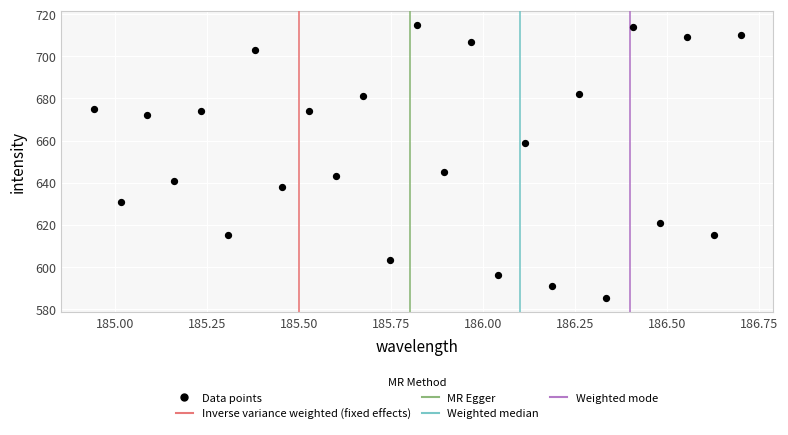

What is the range of Y values (max minus min)?

130